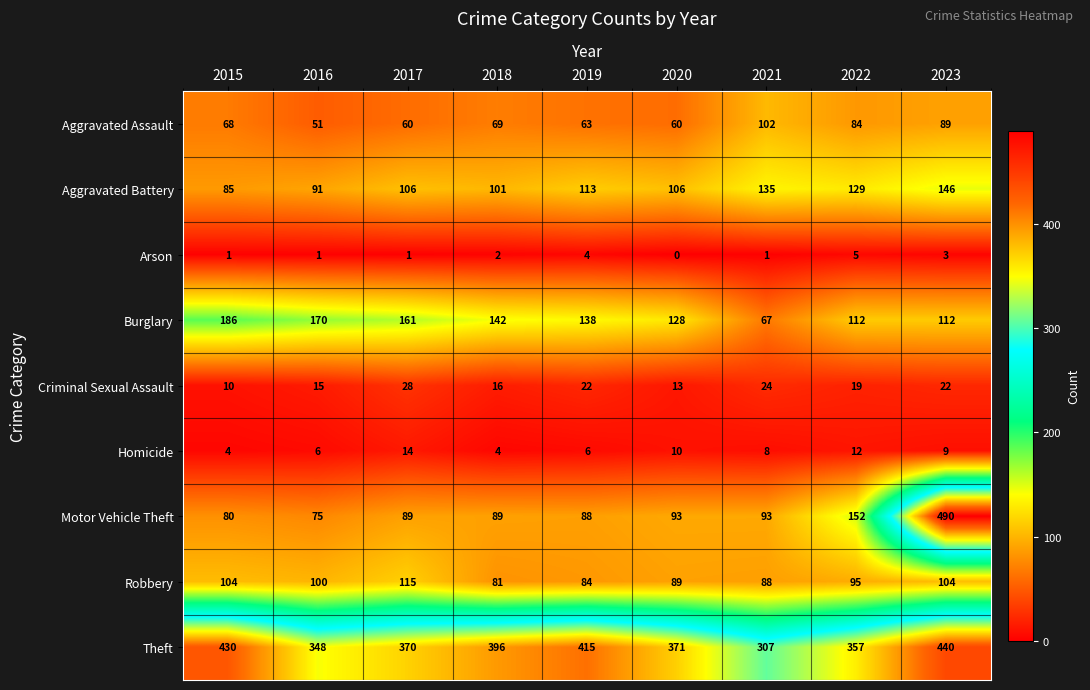

At which category is the sum across all series the highest?

2023